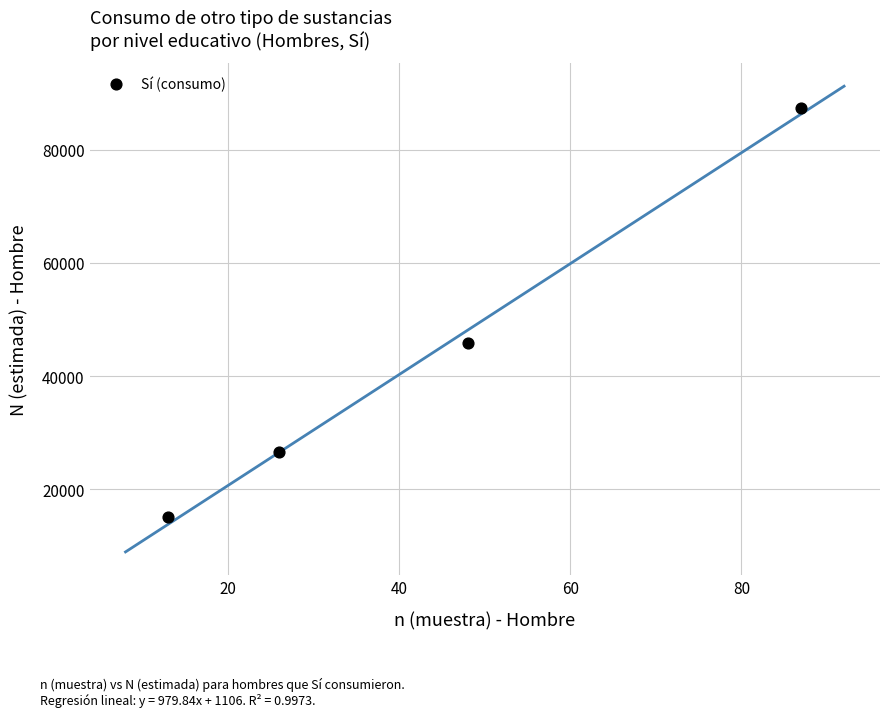

What Y value in the scatter plot is closest to 51266?

45799